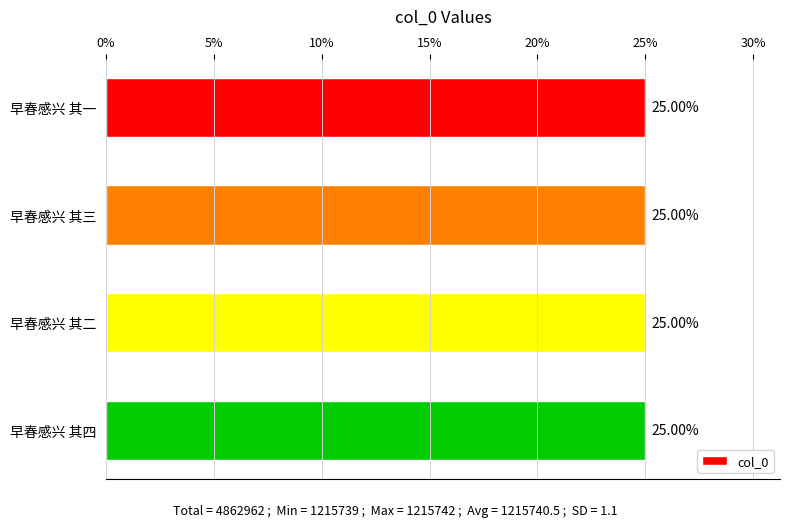

What is the maximum value shown in the chart?

25.0